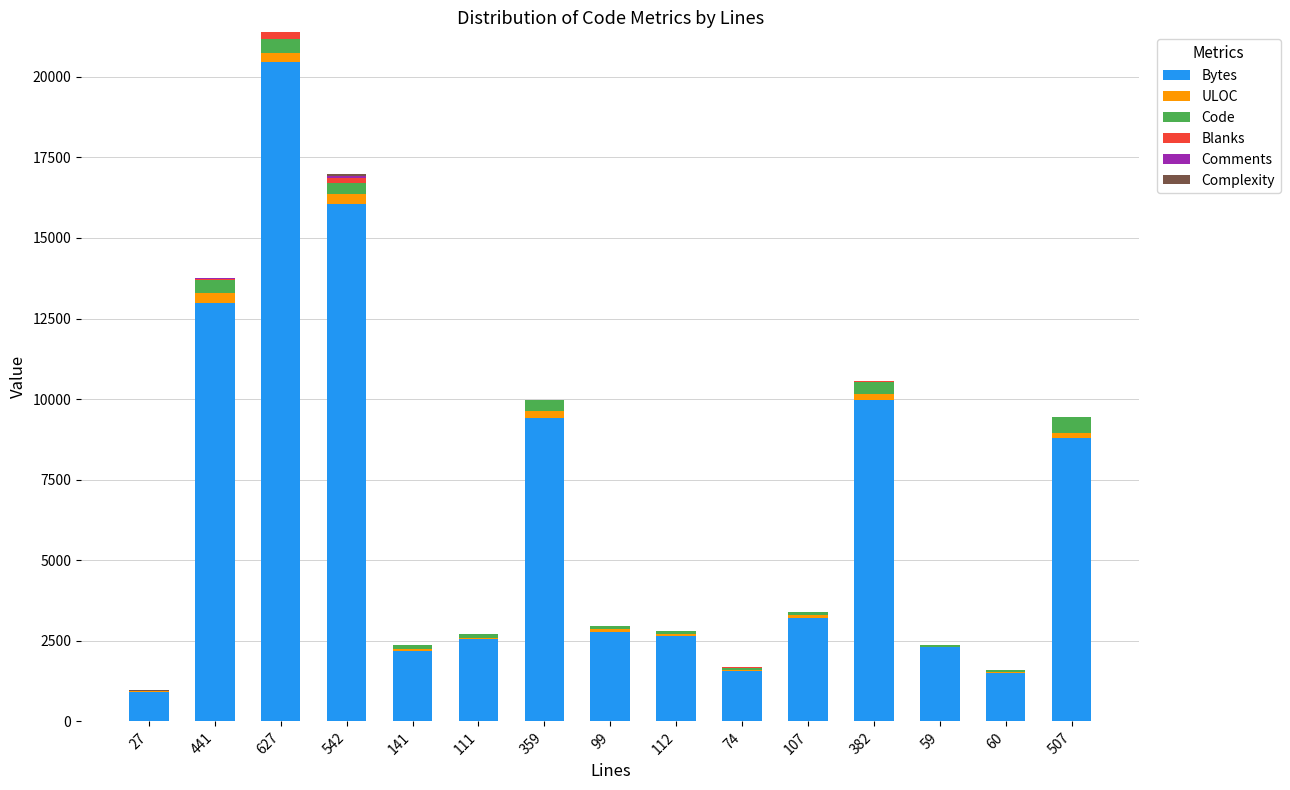

True or false: Bytes has a value of 20460 at 627.

True